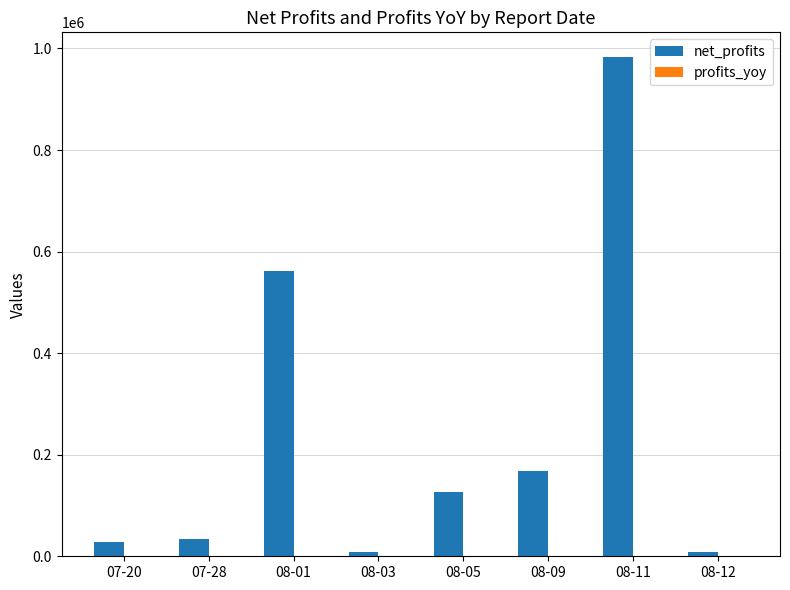

At which category is the sum across all series the highest?

08-11